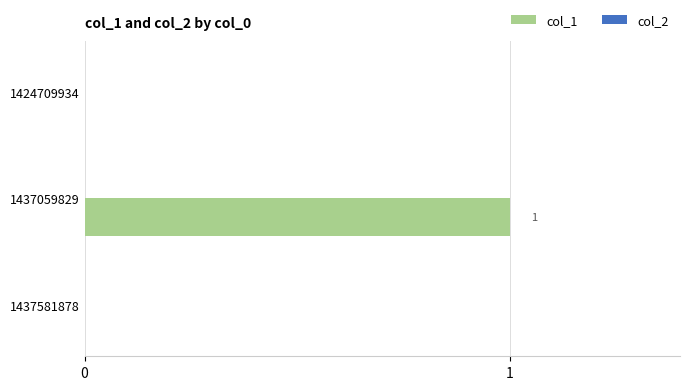

True or false: the data shows 0 at 1424709934.

True